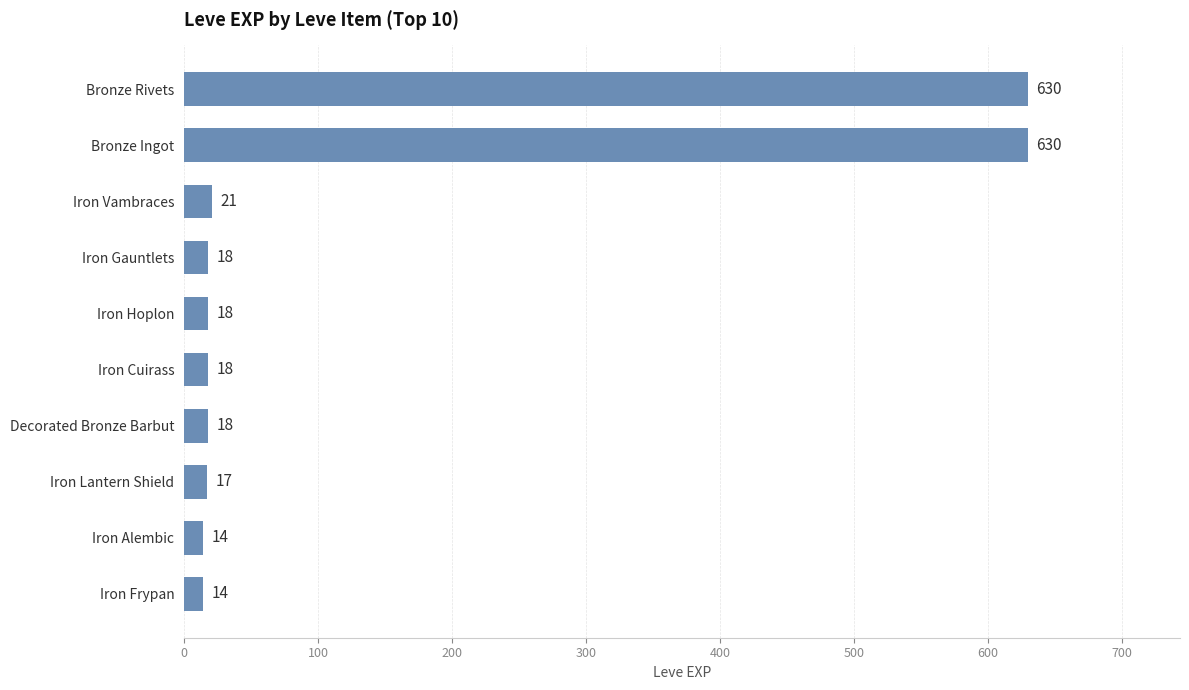

Where is the data nearest to the value 322?

Iron Vambraces